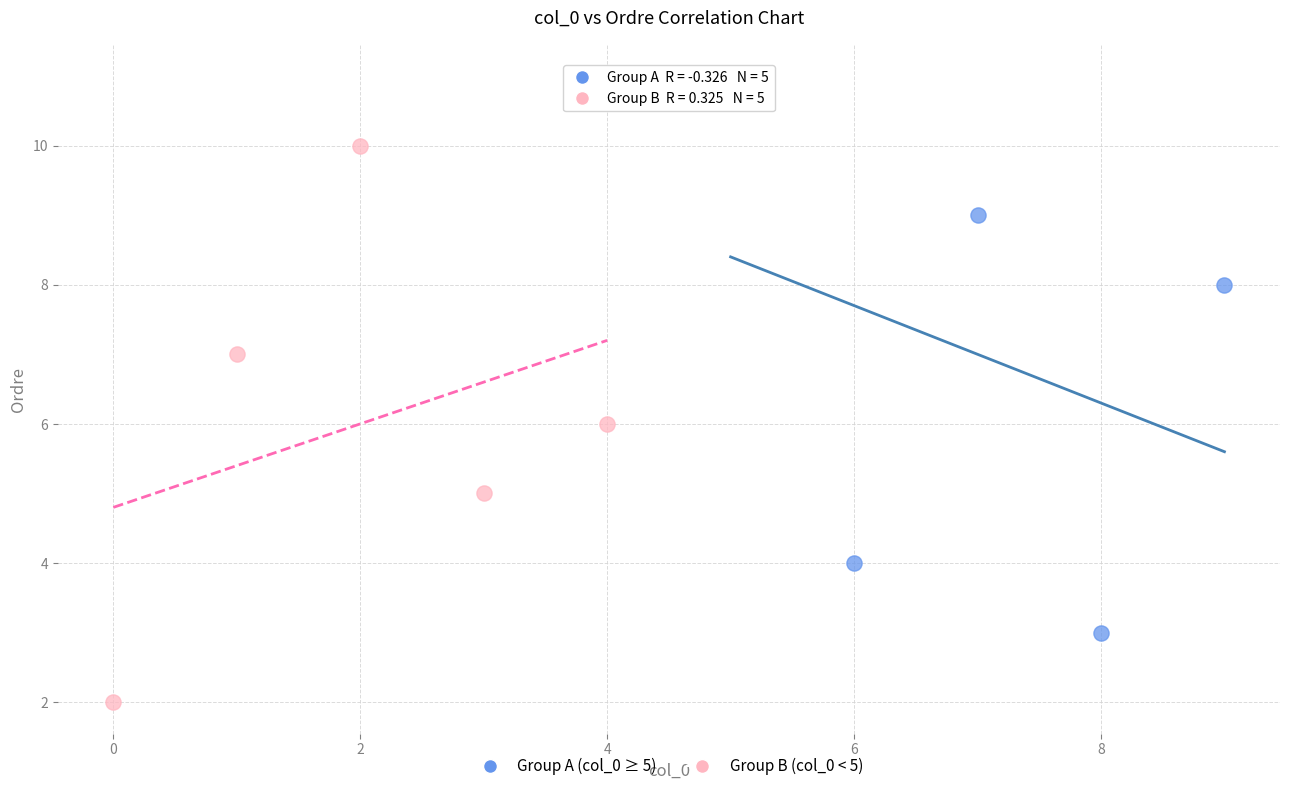

Which series contains the highest Y value?

Group A (col_0 ≥ 5)